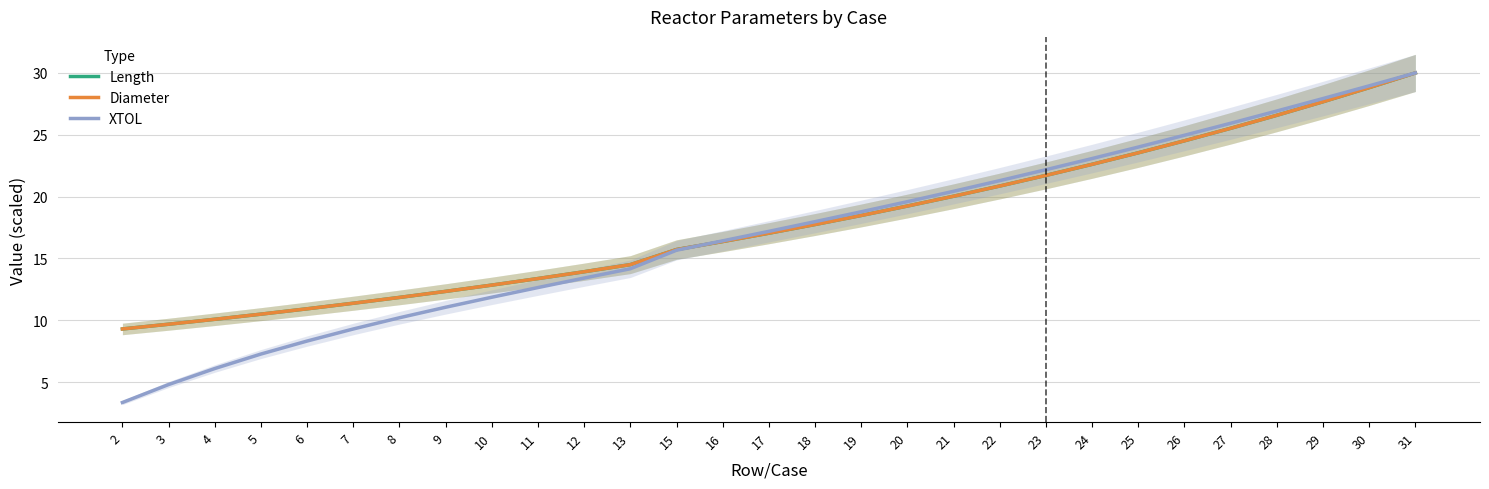

How many values in the Length series are below 17?

14